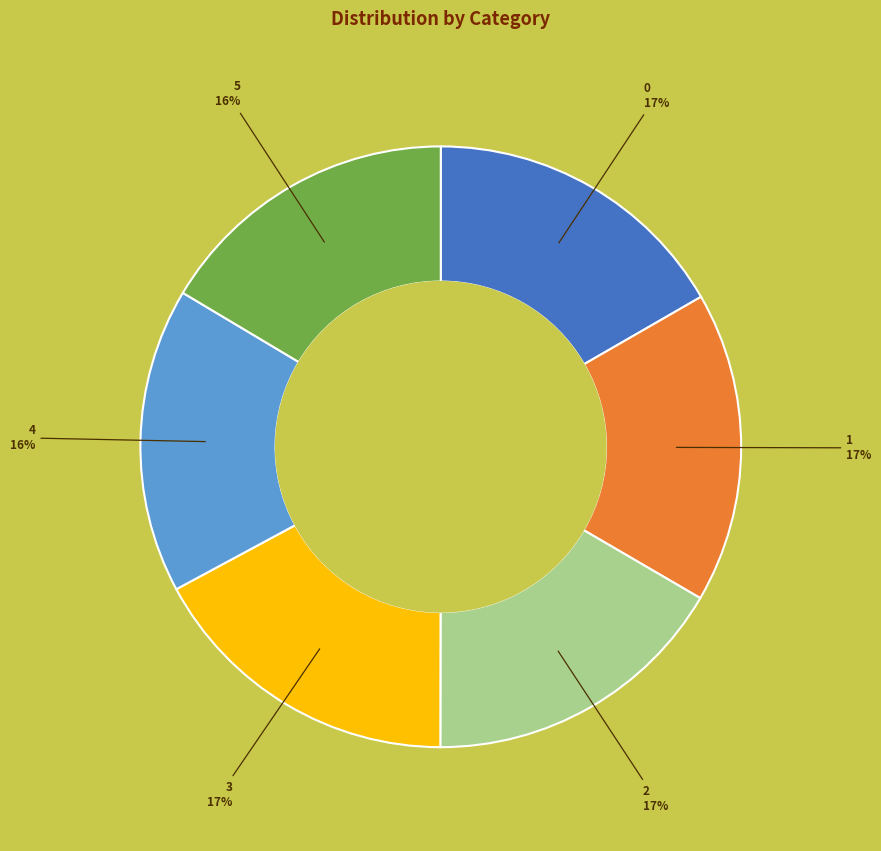

Is the sum of 0 and 1 greater than half?

No